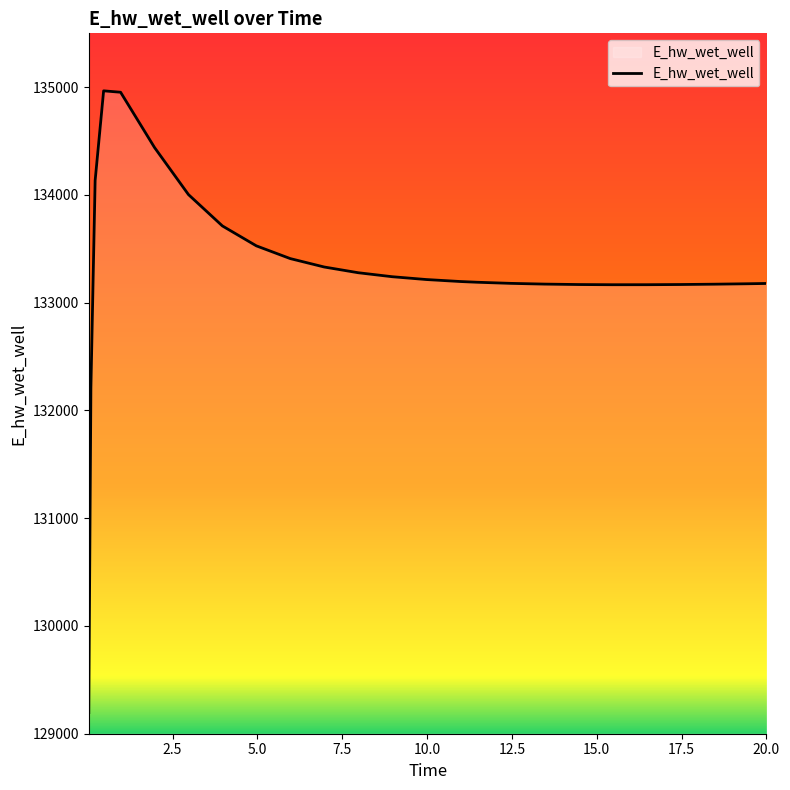

What is the minimum value shown in the chart?

129196.1